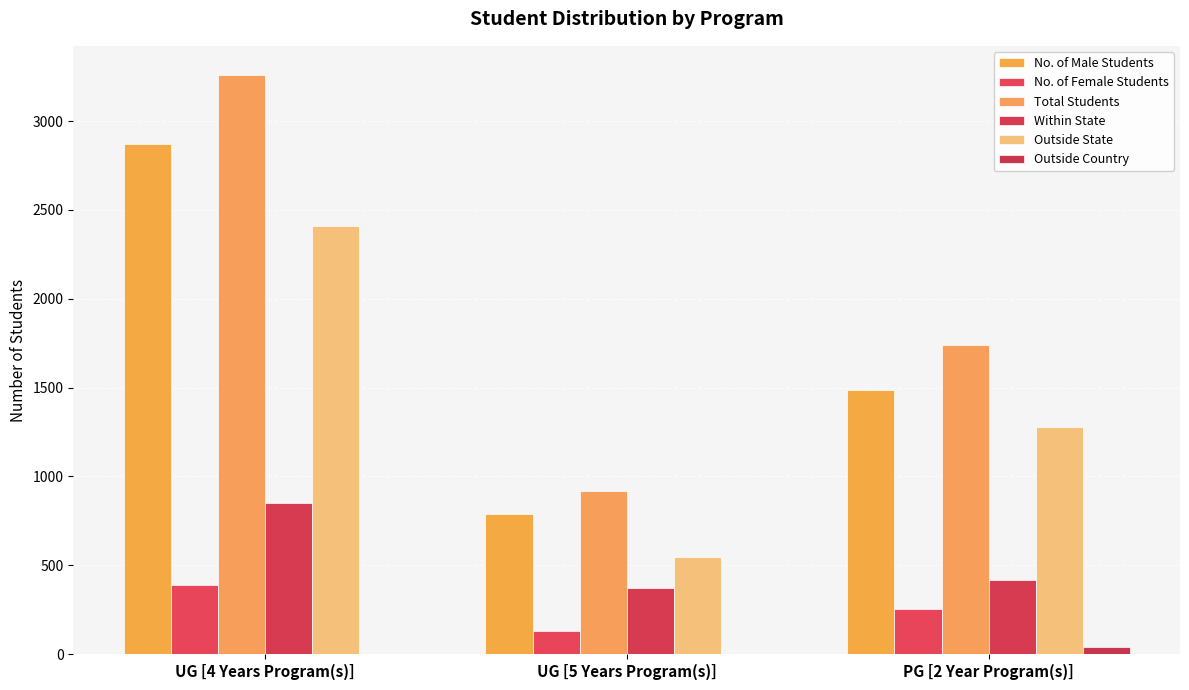

At which label does Within State reach its peak?

UG [4 Years Program(s)]